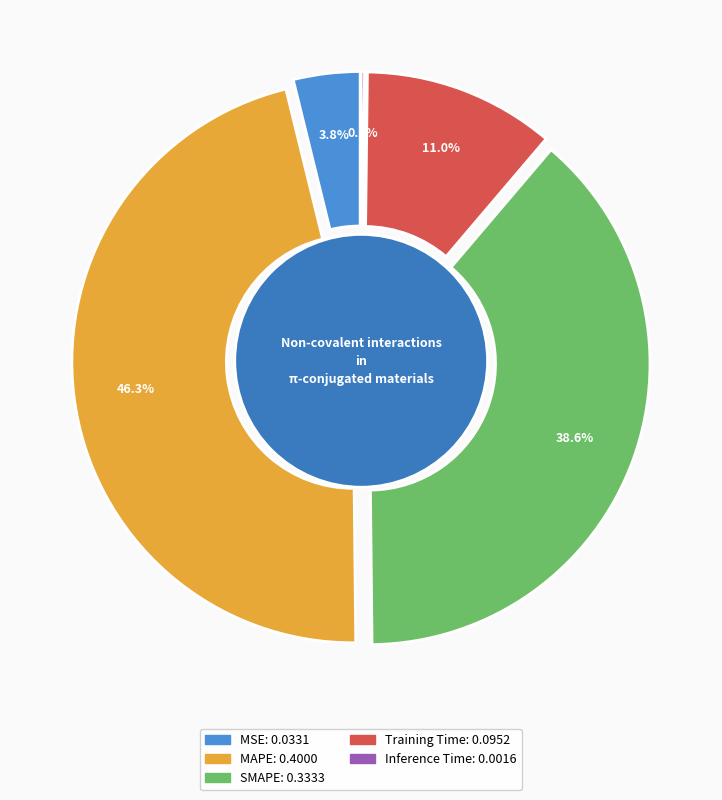

Count the number of slices in the pie.

5